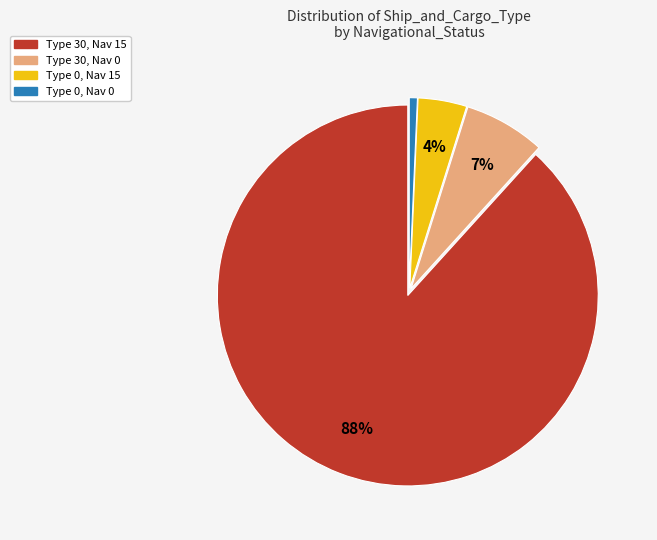

How many segments does this pie chart have?

4